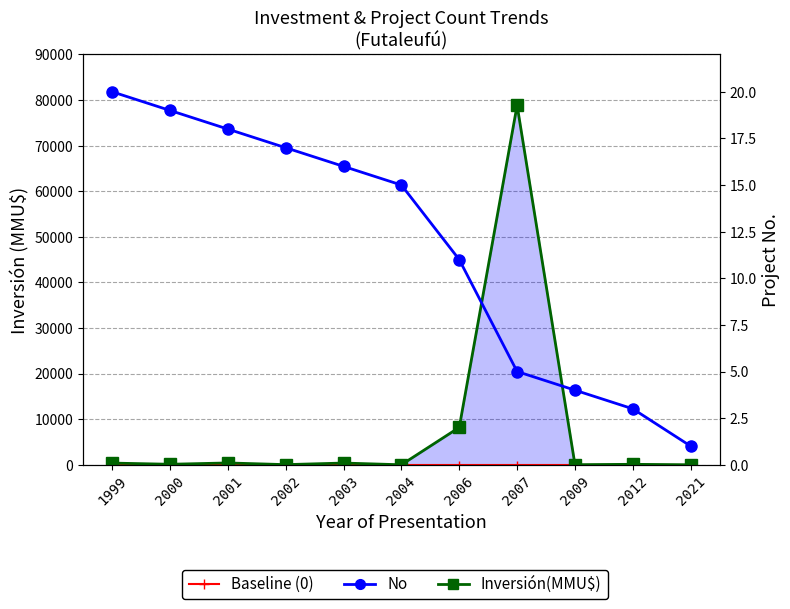

How many positive values does the Inversión(MMU$) series have?

10